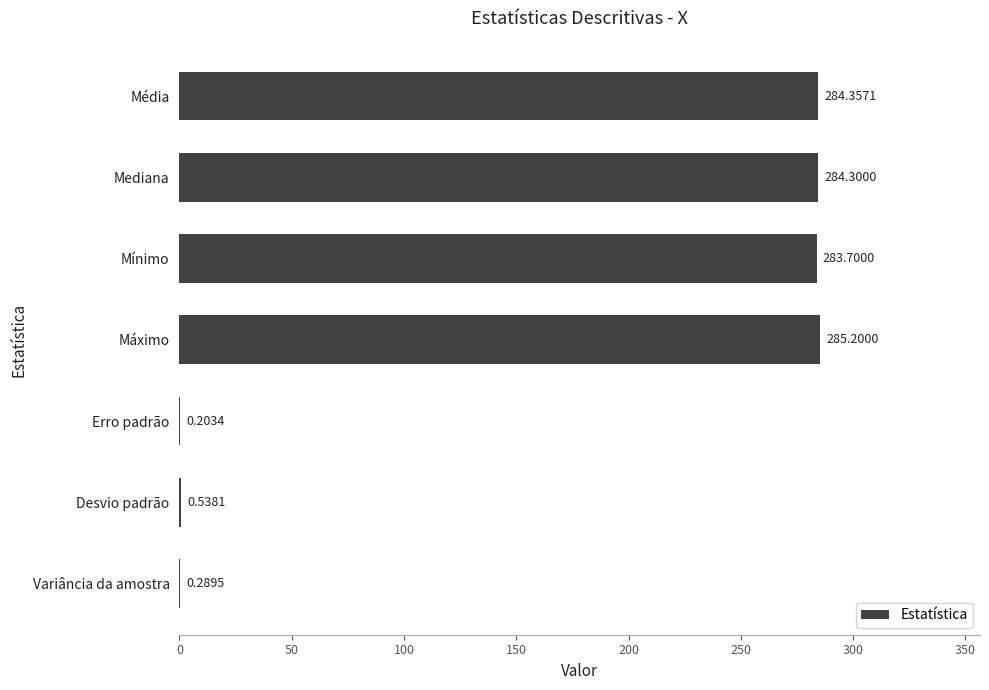

What is the maximum value shown in the chart?

285.2